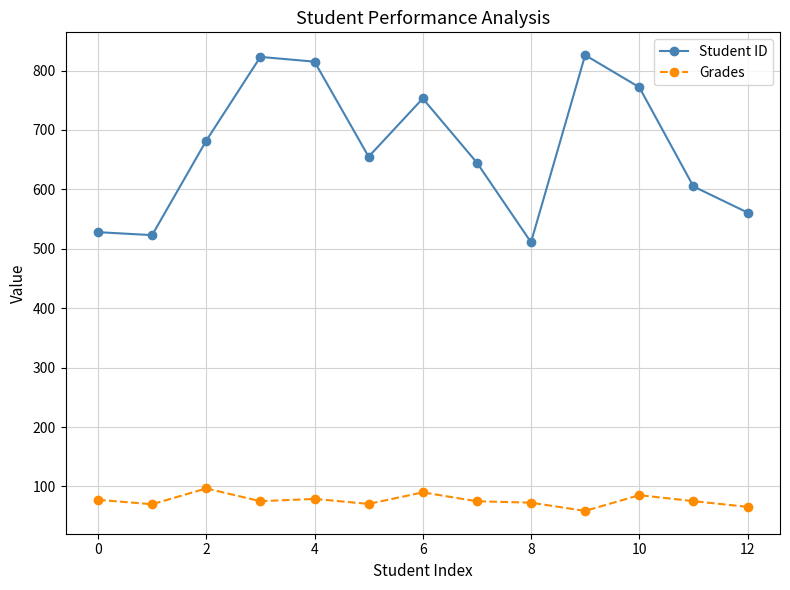

What is the sum of all Student ID values?

8699.0